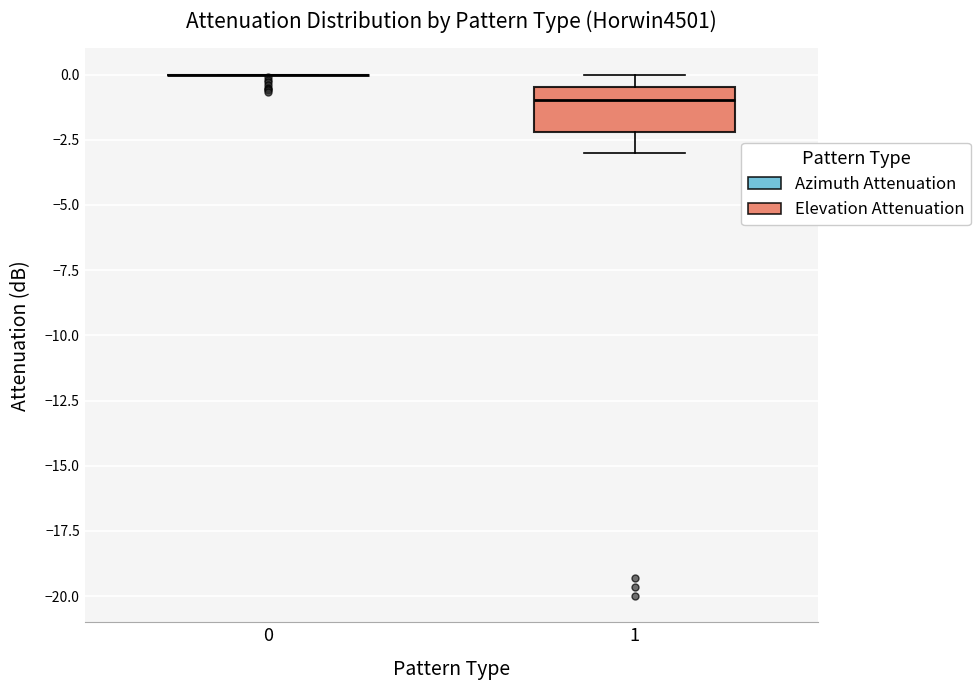

Which box is the tallest, from its lower edge to its upper edge?

1